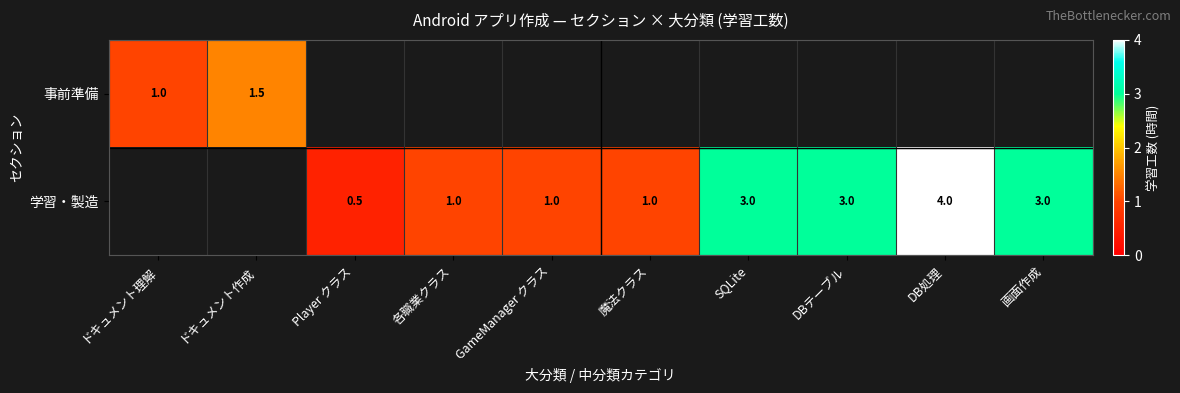

The 事前準備 series shows 1.5 at ドキュメント作成. True or false?

True